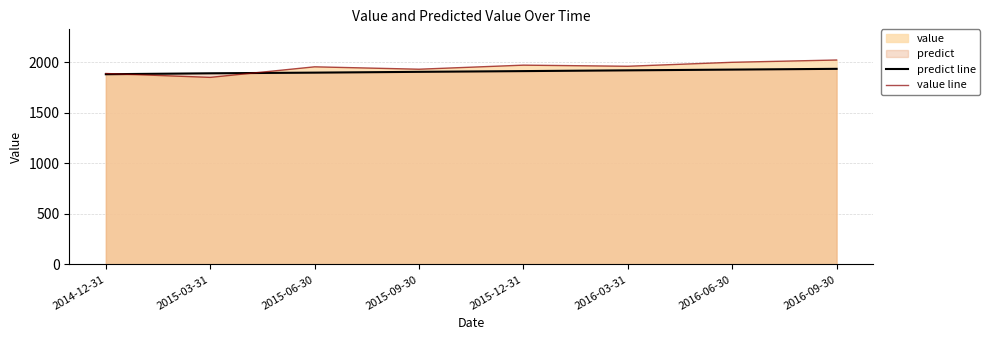

What is the average value of the value line series?

1949.0